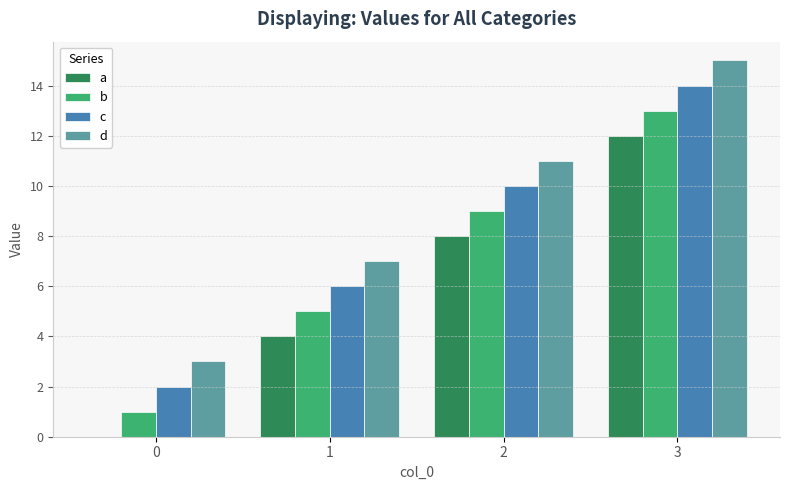

True or false: c has a value of 14 at 3.

True